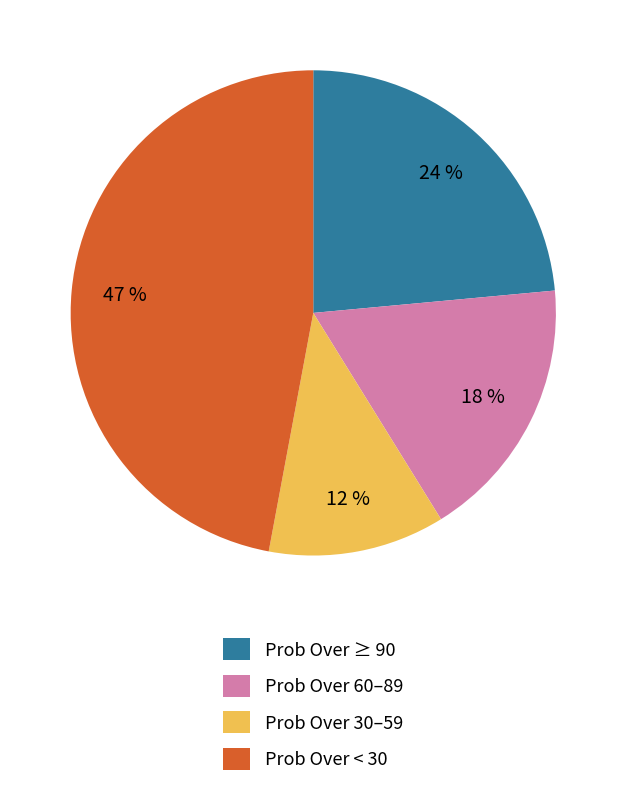

Which category has the smallest portion of the pie?

Prob Over 30–59